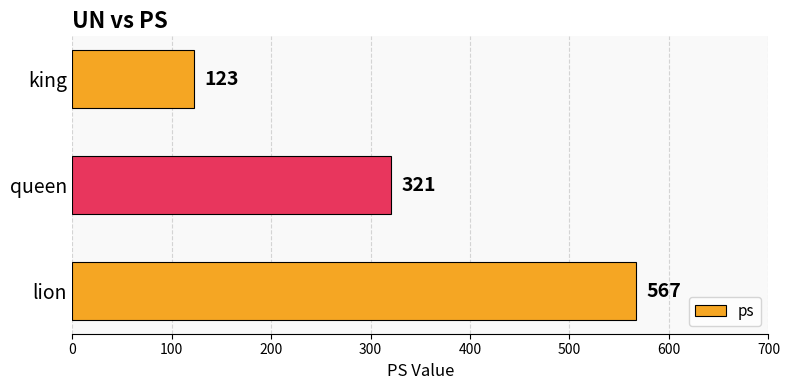

Reading bottom to top, what are all the values shown in this chart?

lion=567	queen=321	king=123